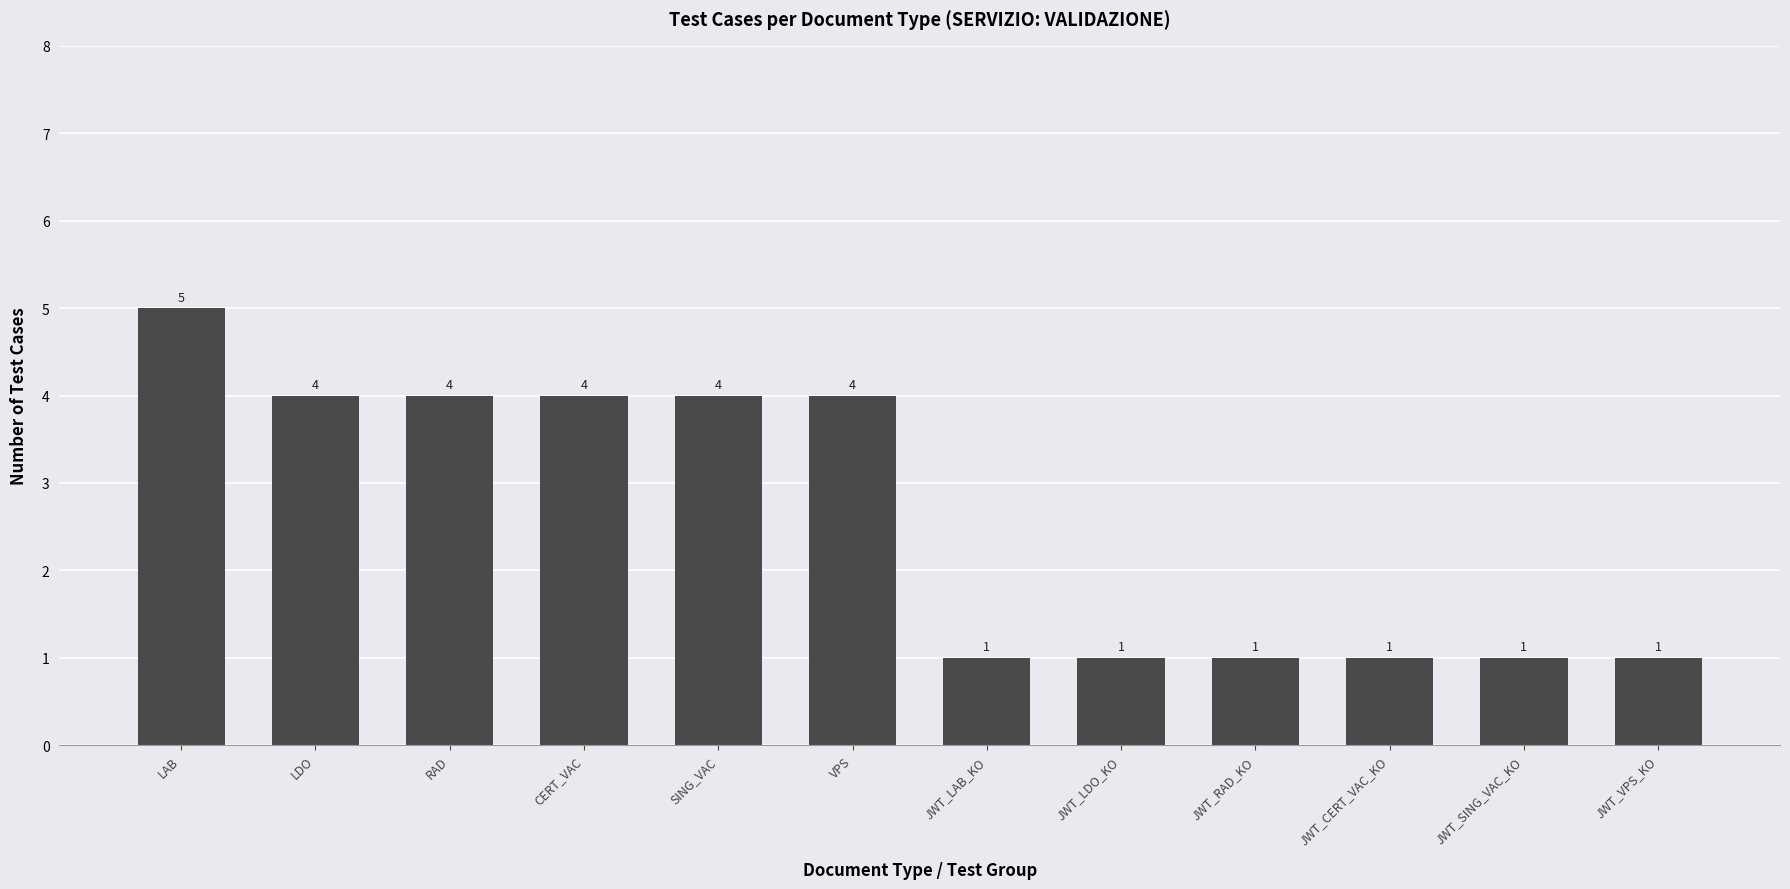

Read the value at LAB.

5